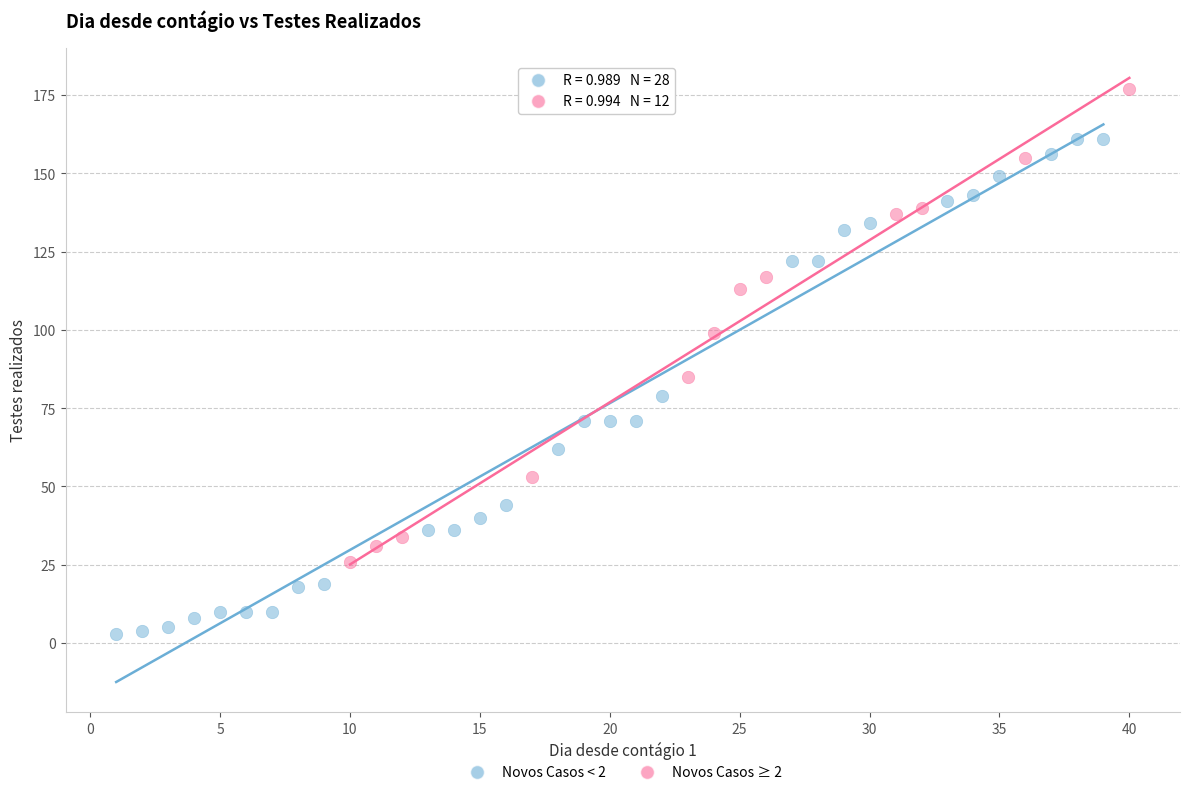

Which series reaches the minimum Y coordinate?

Novos Casos < 2